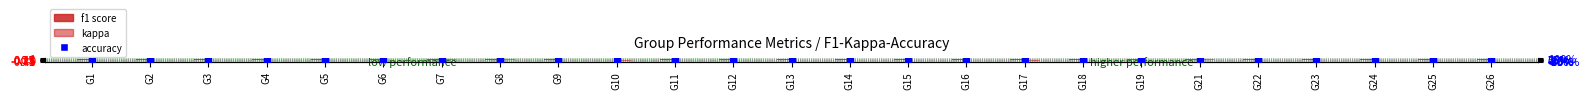

Which series reaches the minimum Y coordinate?

kappa